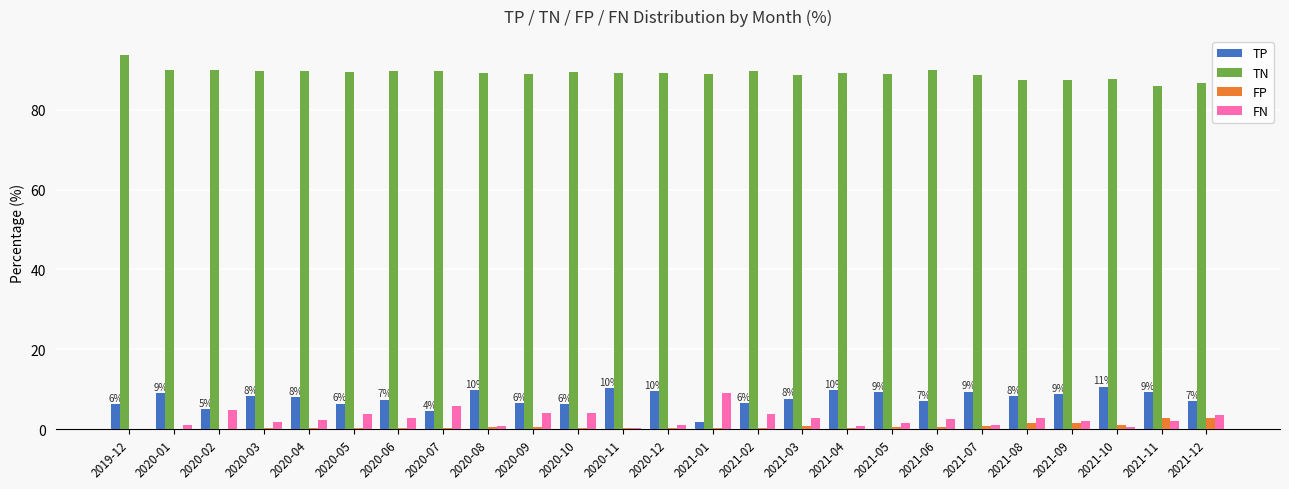

The FP series shows 0.4 at 2020-03. True or false?

True